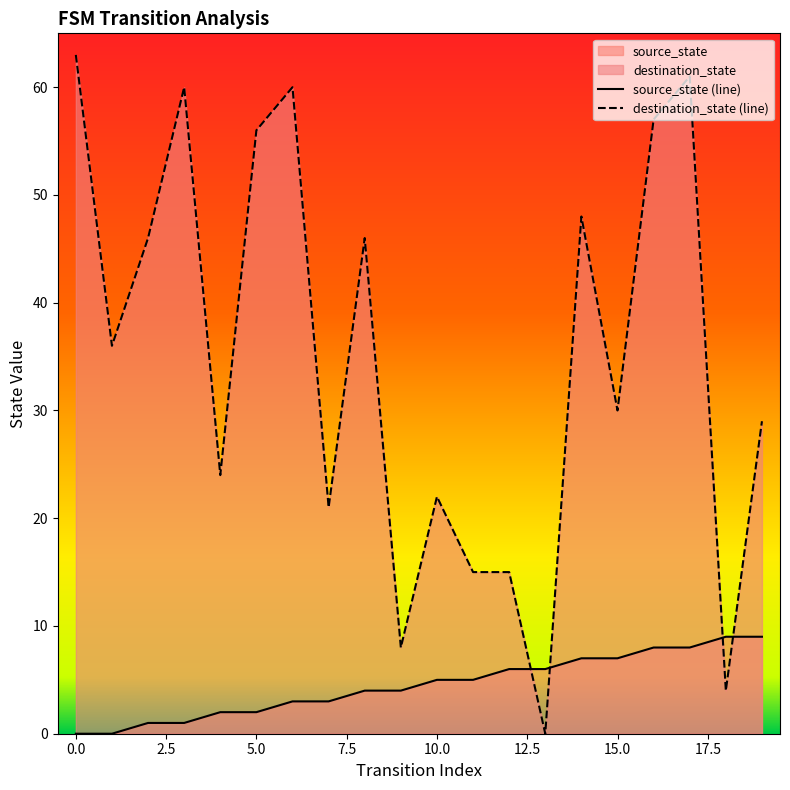

What are all the series names shown in the legend?

source_state, destination_state